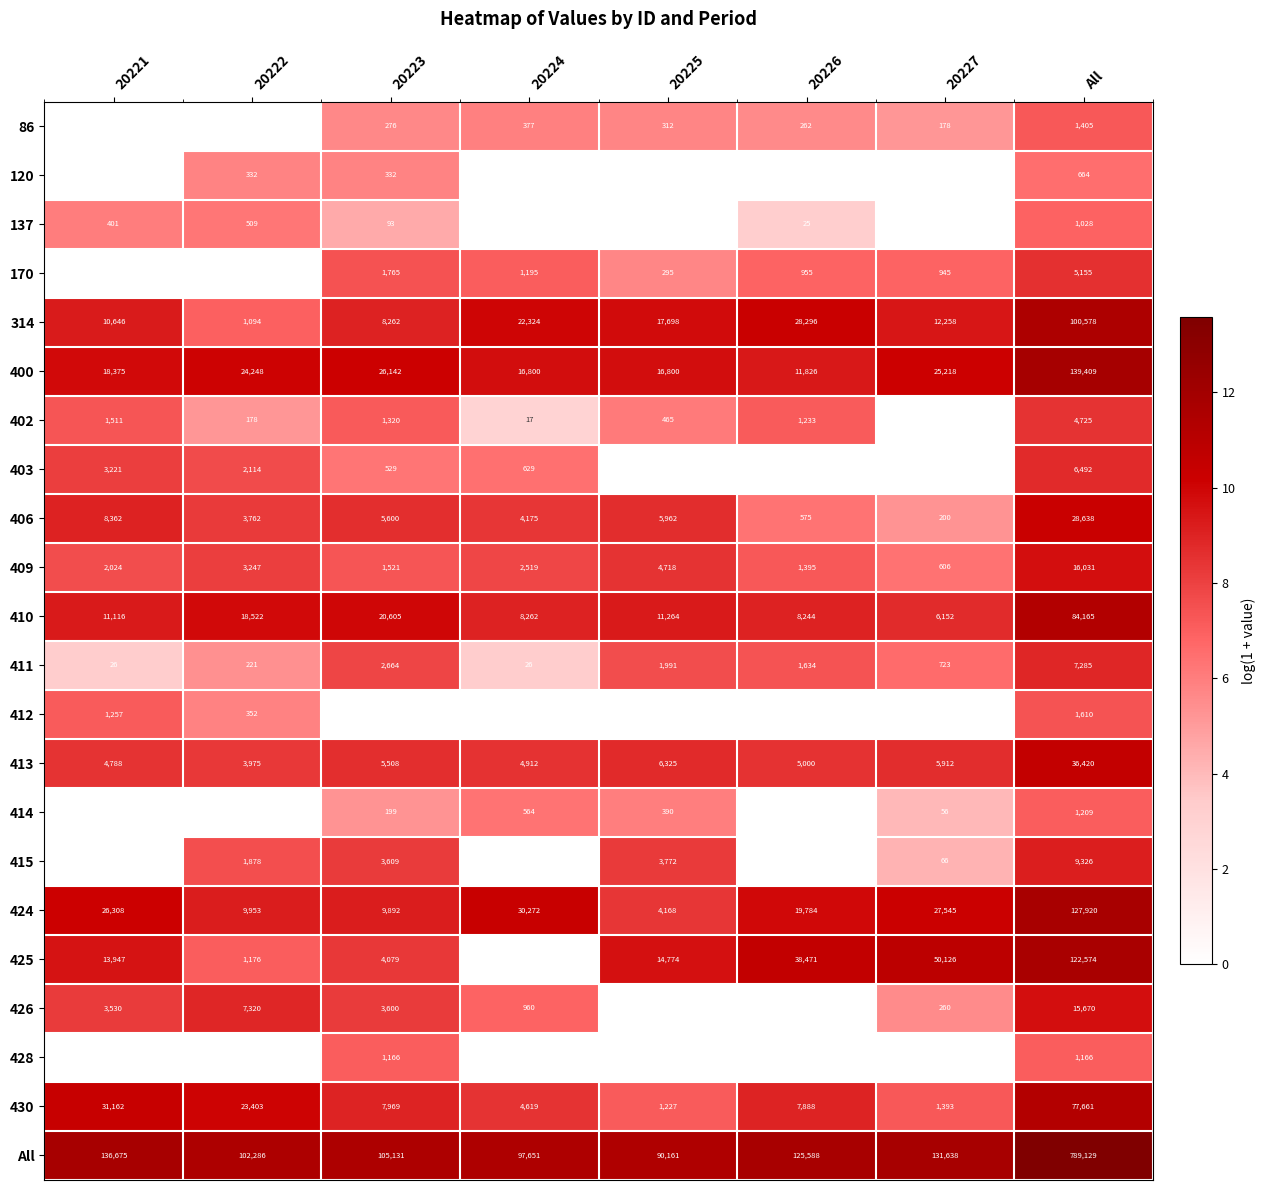

What value does the 406 series have at 20226?

575